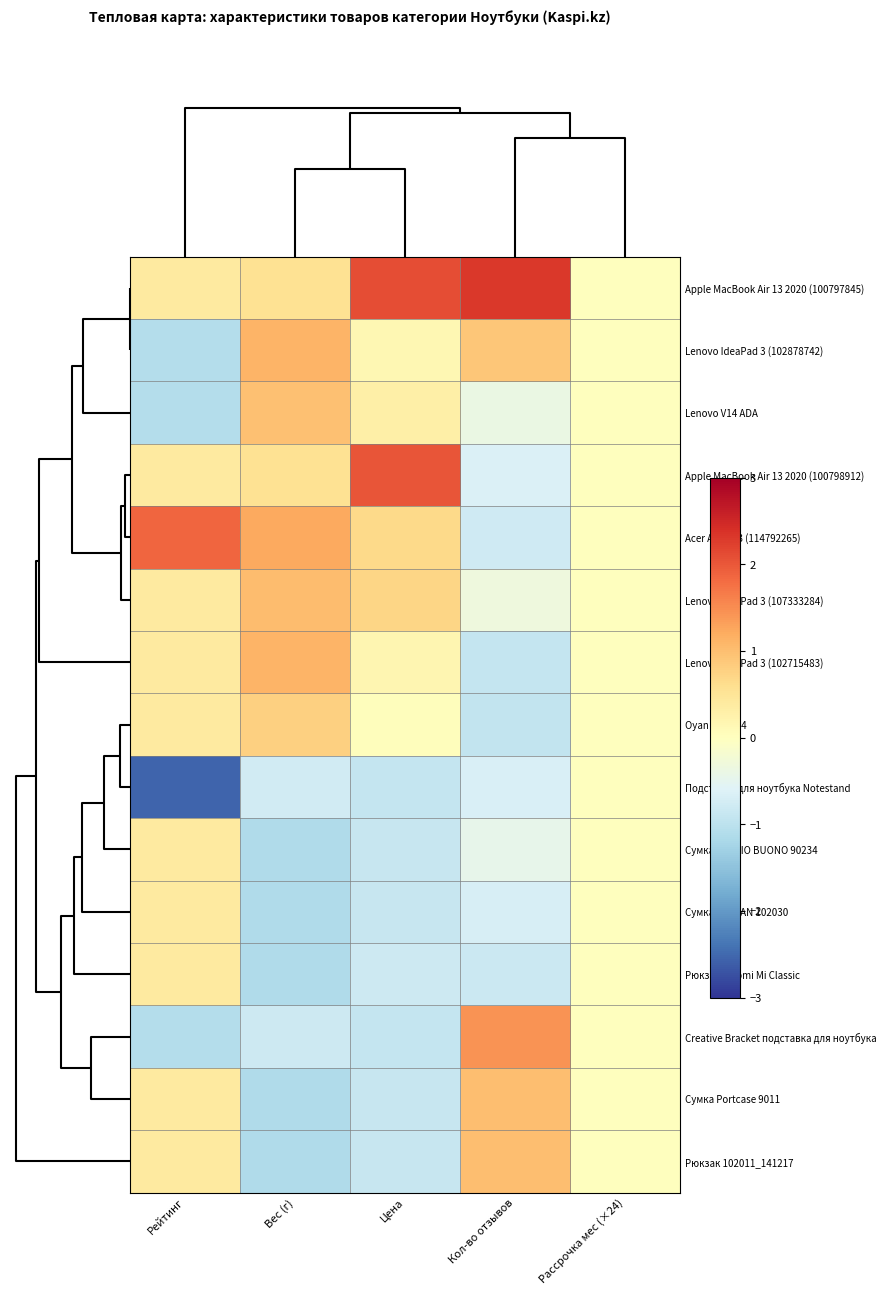

Reading right to left, transcribe all the data shown in this chart.

Apple MacBook Air 13 2020 (100797845): Рассрочка мес (×24)=0.0	Кол-во отзывов=2.3	Цена=2.1	Вес (г)=0.6	Рейтинг=0.4
Lenovo IdeaPad 3 (102878742): Рассрочка мес (×24)=0.0	Кол-во отзывов=0.9	Цена=0.2	Вес (г)=1.1	Рейтинг=-1.1
Lenovo V14 ADA: Рассрочка мес (×24)=0.0	Кол-во отзывов=-0.4	Цена=0.3	Вес (г)=1.0	Рейтинг=-1.1
Apple MacBook Air 13 2020 (100798912): Рассрочка мес (×24)=0.0	Кол-во отзывов=-0.7	Цена=2.0	Вес (г)=0.6	Рейтинг=0.4
Acer Aspire 3 (114792265): Рассрочка мес (×24)=0.0	Кол-во отзывов=-0.8	Цена=0.7	Вес (г)=1.2	Рейтинг=1.9
Lenovo IdeaPad 3 (107333284): Рассрочка мес (×24)=0.0	Кол-во отзывов=-0.3	Цена=0.7	Вес (г)=1.0	Рейтинг=0.4
Lenovo IdeaPad 3 (102715483): Рассрочка мес (×24)=0.0	Кол-во отзывов=-0.9	Цена=0.2	Вес (г)=1.1	Рейтинг=0.4
Oyan Lite X14: Рассрочка мес (×24)=0.0	Кол-во отзывов=-0.9	Цена=0.0	Вес (г)=0.8	Рейтинг=0.4
Подставка для ноутбука Notestand: Рассрочка мес (×24)=0.0	Кол-во отзывов=-0.7	Цена=-0.9	Вес (г)=-0.8	Рейтинг=-2.5
Сумка SERGIO BUONO 90234: Рассрочка мес (×24)=0.0	Кол-во отзывов=-0.5	Цена=-0.9	Вес (г)=-1.1	Рейтинг=0.4
Сумка LEGRAN 102030: Рассрочка мес (×24)=0.0	Кол-во отзывов=-0.7	Цена=-0.9	Вес (г)=-1.1	Рейтинг=0.4
Рюкзак Xiaomi Mi Classic: Рассрочка мес (×24)=0.0	Кол-во отзывов=-0.8	Цена=-0.8	Вес (г)=-1.1	Рейтинг=0.4
Creative Bracket подставка для ноутбука: Рассрочка мес (×24)=0.0	Кол-во отзывов=1.4	Цена=-0.9	Вес (г)=-0.8	Рейтинг=-1.1
Сумка Portcase 9011: Рассрочка мес (×24)=0.0	Кол-во отзывов=1.0	Цена=-0.9	Вес (г)=-1.1	Рейтинг=0.4
Рюкзак 102011_141217: Рассрочка мес (×24)=0.0	Кол-во отзывов=1.0	Цена=-0.9	Вес (г)=-1.1	Рейтинг=0.4